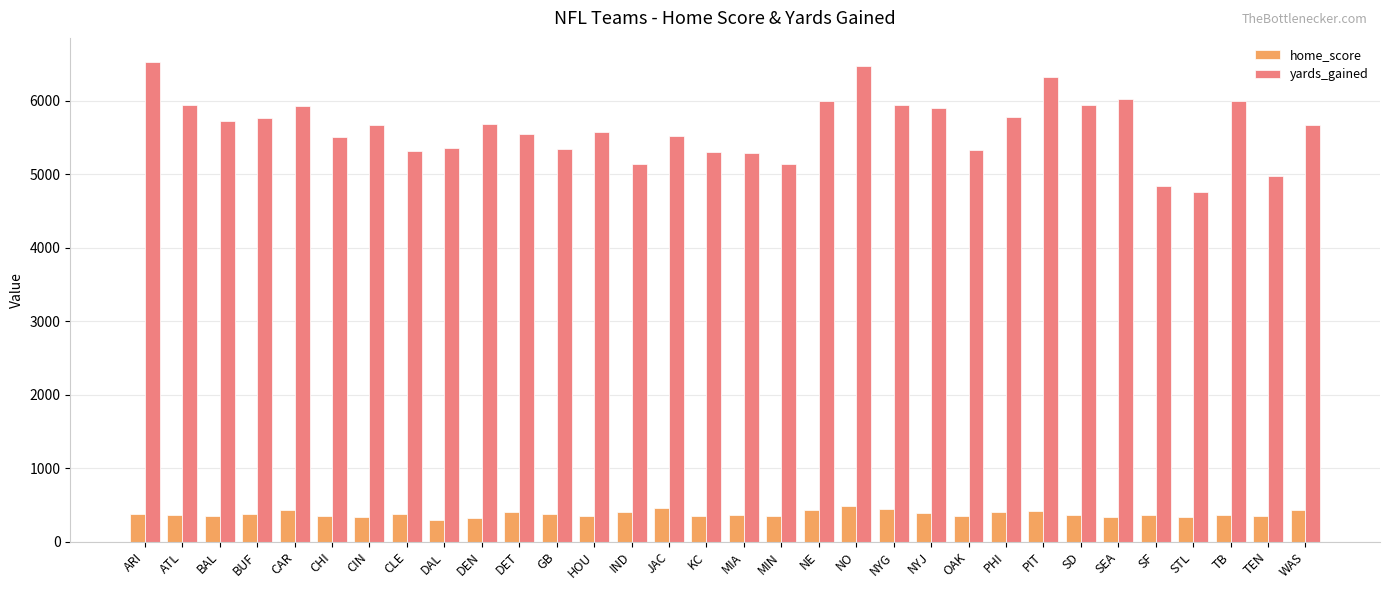

Does the chart contain any negative values?

No